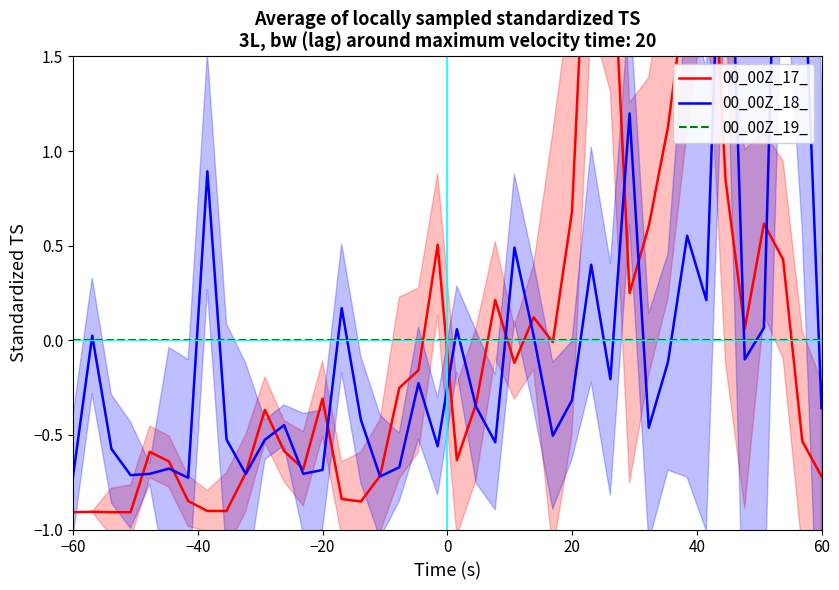

How many categories are shown in the chart?

40